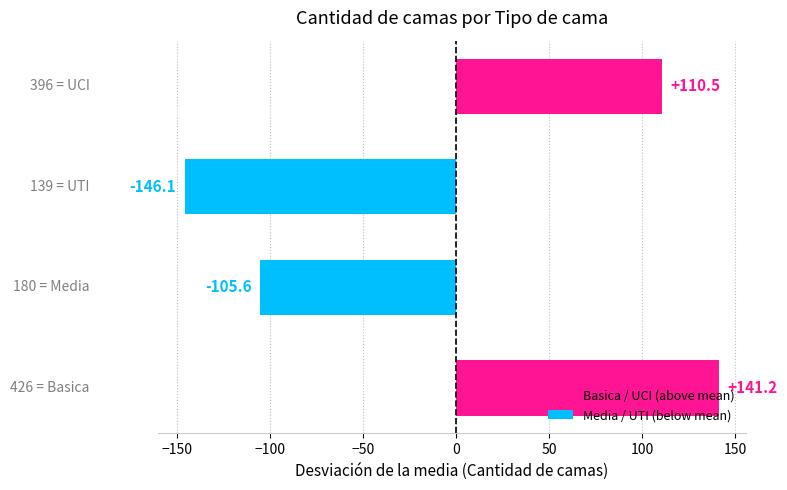

How many positive values are there?

2